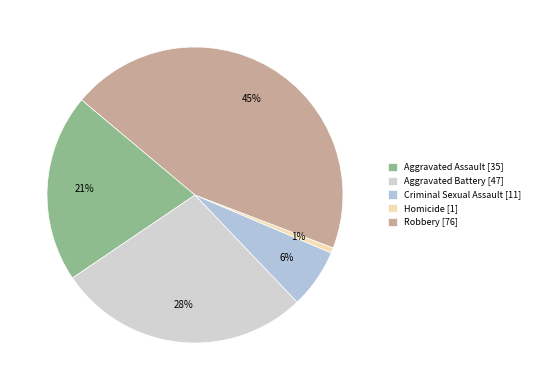

Is Robbery the majority of the pie?

No